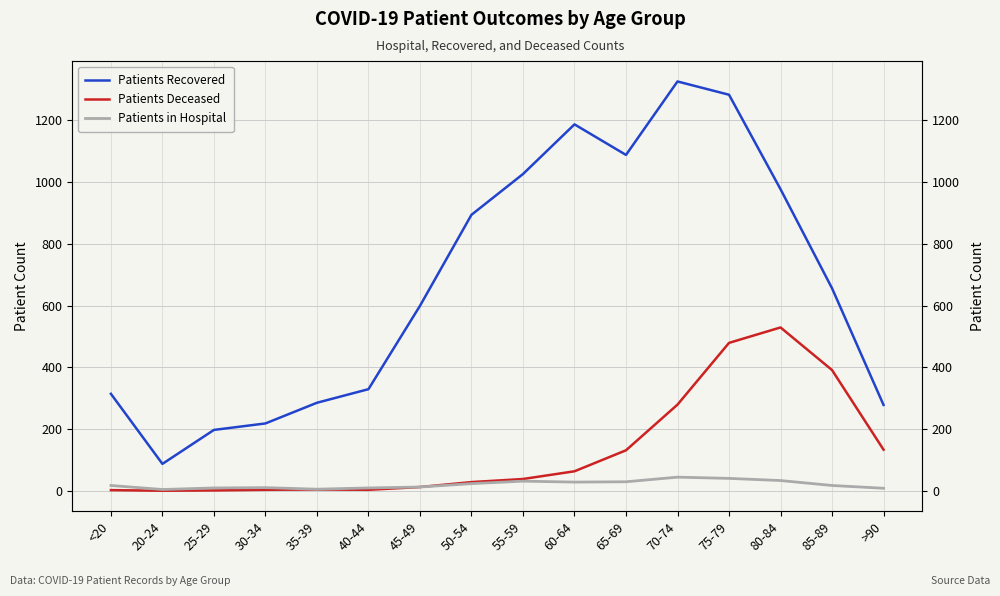

How many lines are shown in the chart?

3